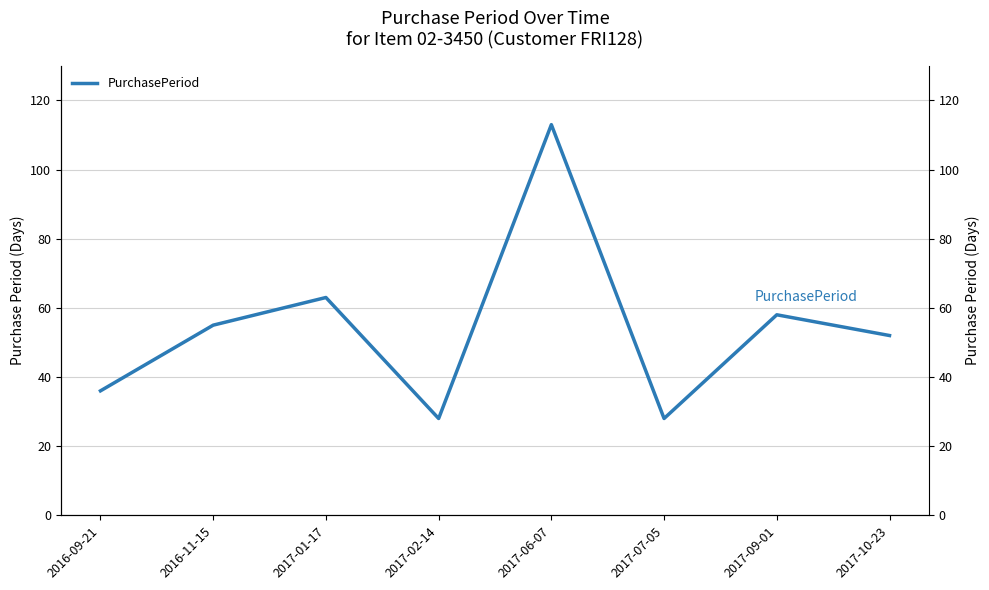

Reading right to left, transcribe all the data shown in this chart.

52	58	28	113	28	63	55	36